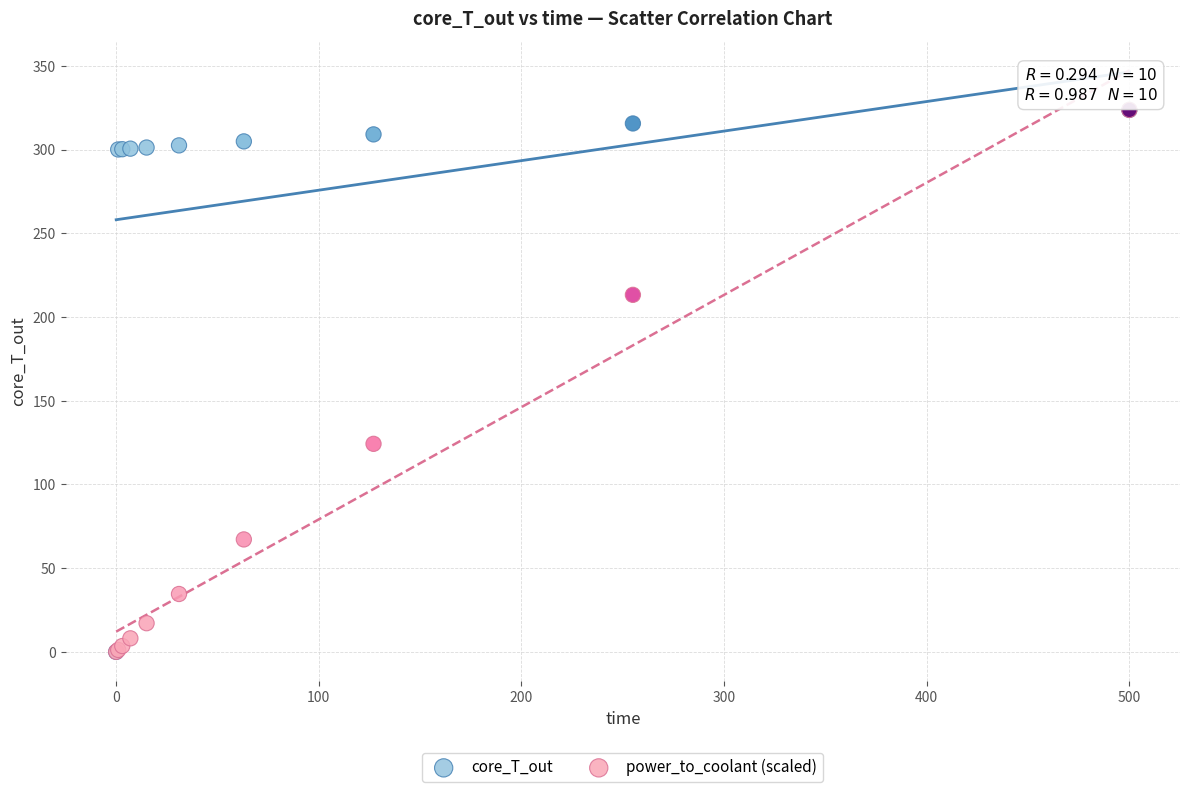

In the power_to_coolant (scaled) series, what Y value is closest to 161?

124.2